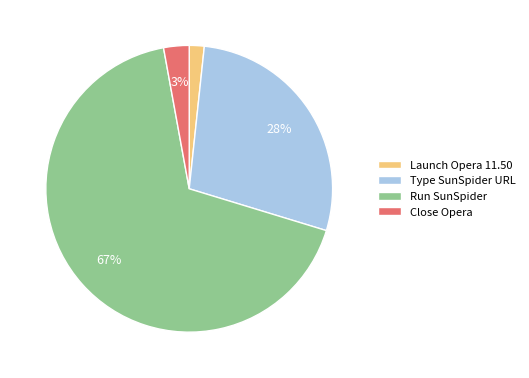

Which has a higher value, Launch Opera 11.50 or Type SunSpider URL?

Type SunSpider URL